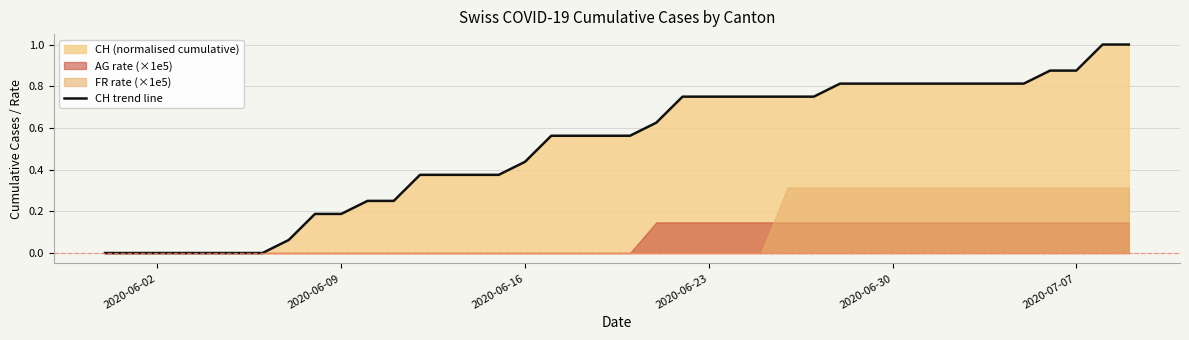

What is the difference between the second highest and minimum values?

1.0